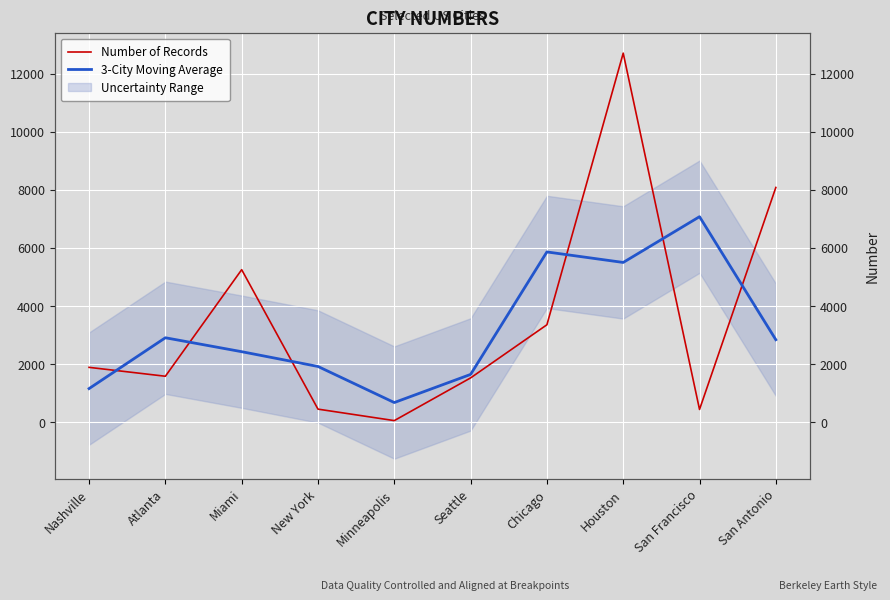

What position from the left is Minneapolis?

5